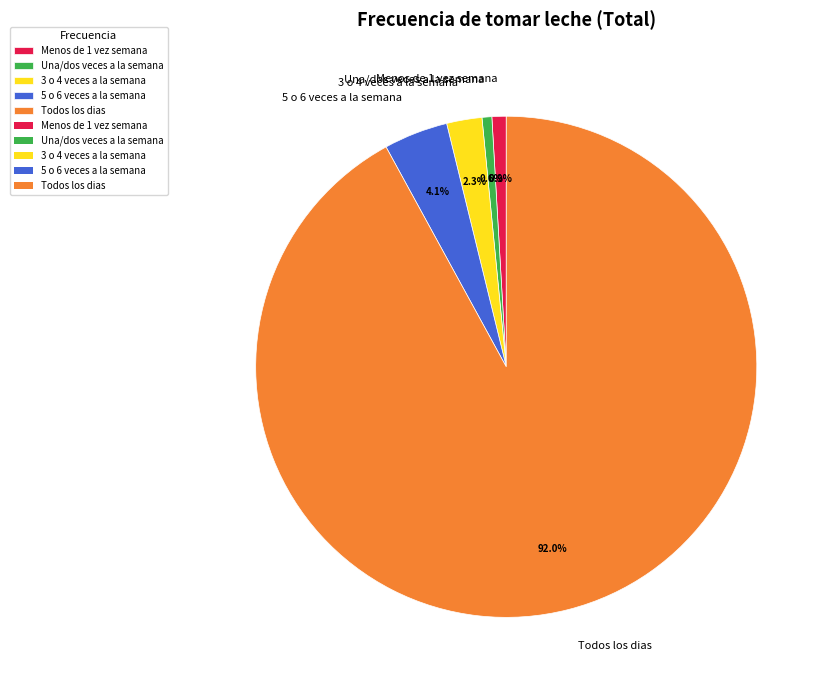

True or false: Todos los dias accounts for 99% of the total.

False